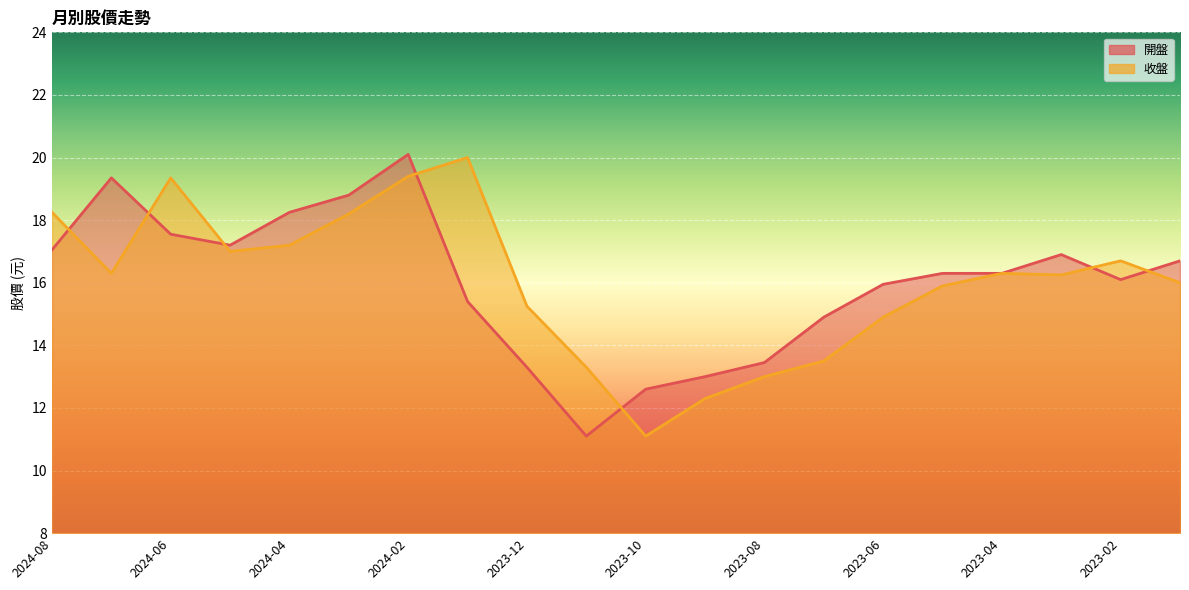

What is the difference between the second highest and minimum values in the 開盤 series?

8.3